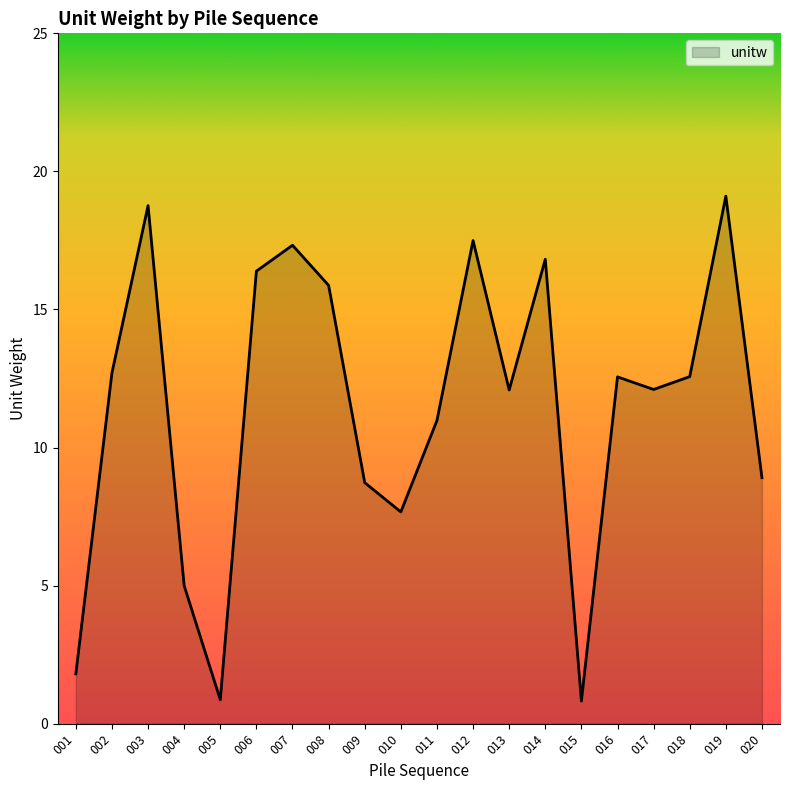

Which has a higher value, 006 or 014?

014